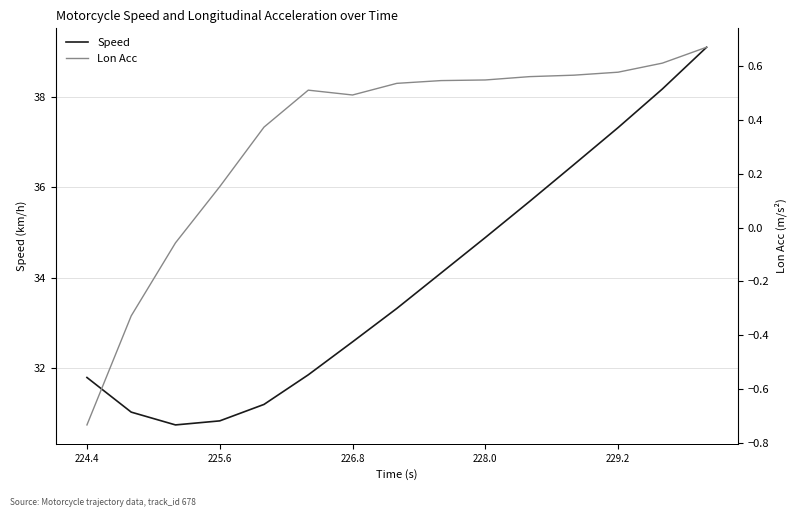

Is it true that Speed equals 32.6 at 226.8?

True